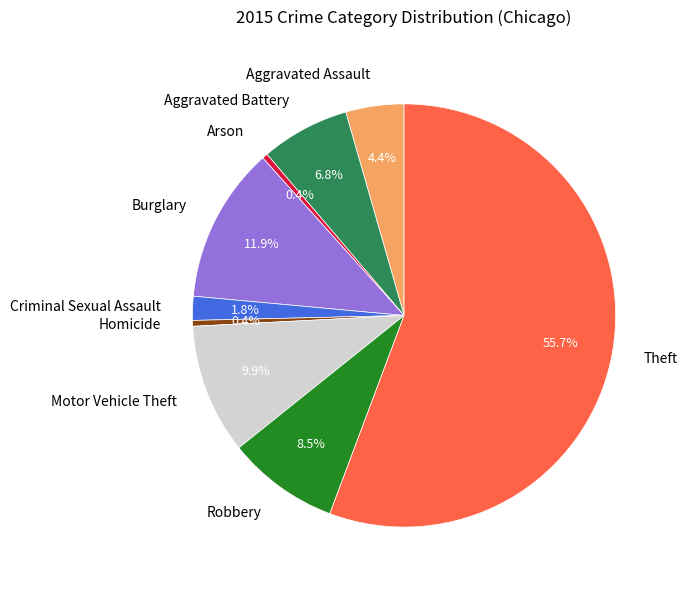

Is it true that Motor Vehicle Theft is 10% of the pie?

True